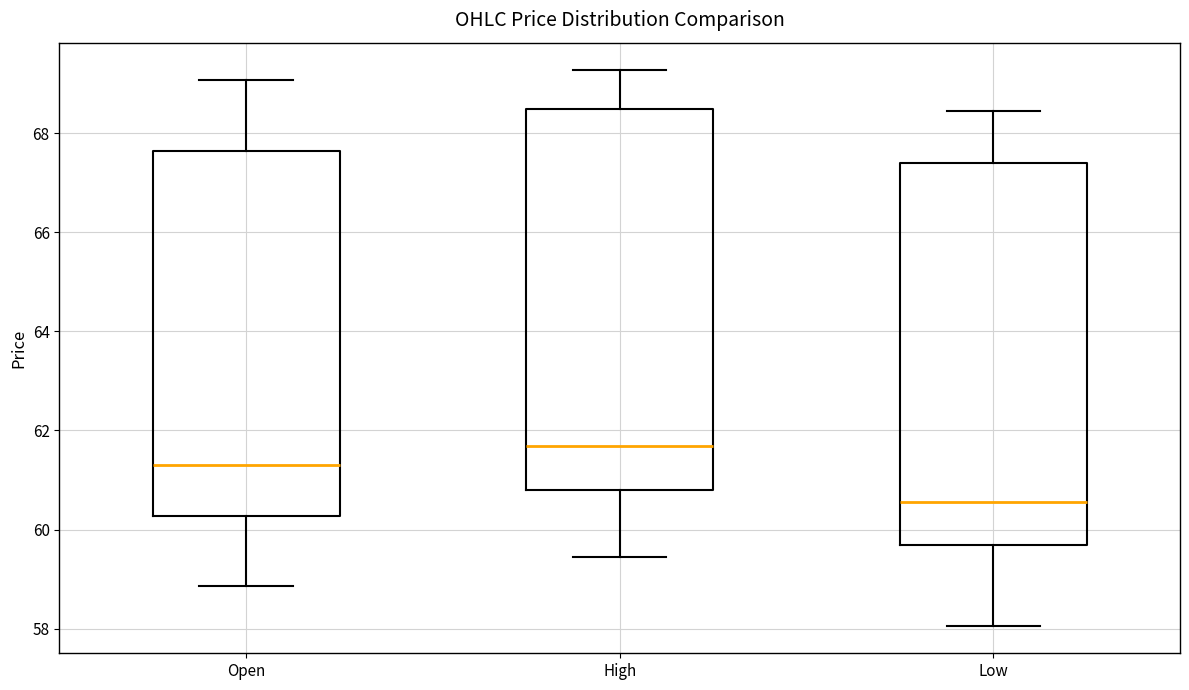

Reading left to right, transcribe this box plot: for each box, give where its median line is, the range the box spans, and where its two whiskers end, as read against the y-axis. The values are not printed on the chart, so give them approximately, as read against the axis.

Open: median 61.4, box 60.2 to 67.6, whiskers 58.8 to 69.0
High: median 61.6, box 60.8 to 68.4, whiskers 59.4 to 69.2
Low: median 60.6, box 59.6 to 67.4, whiskers 58.0 to 68.4